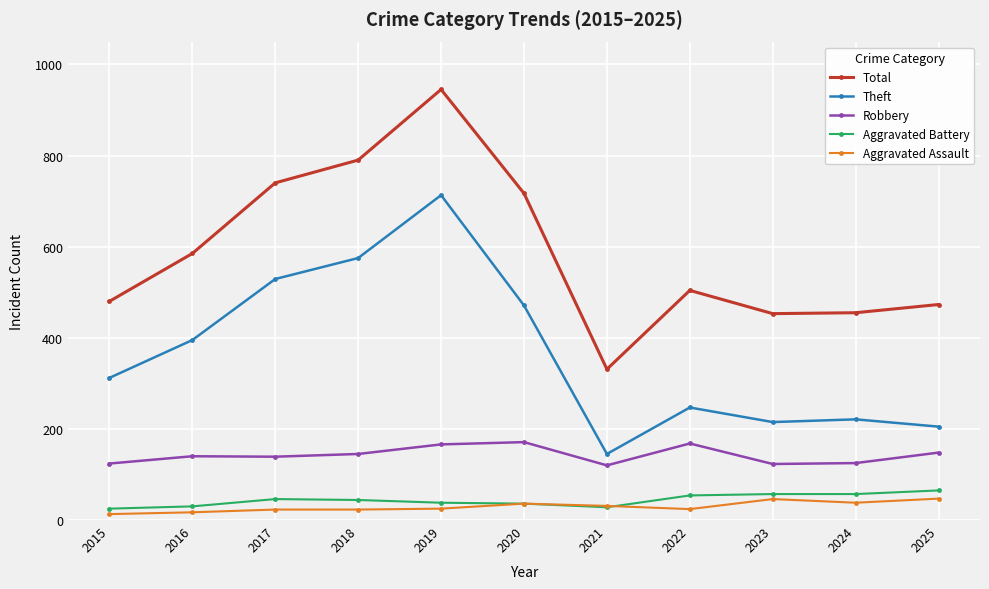

What is the value of the Theft point at the 1st from the left?

312